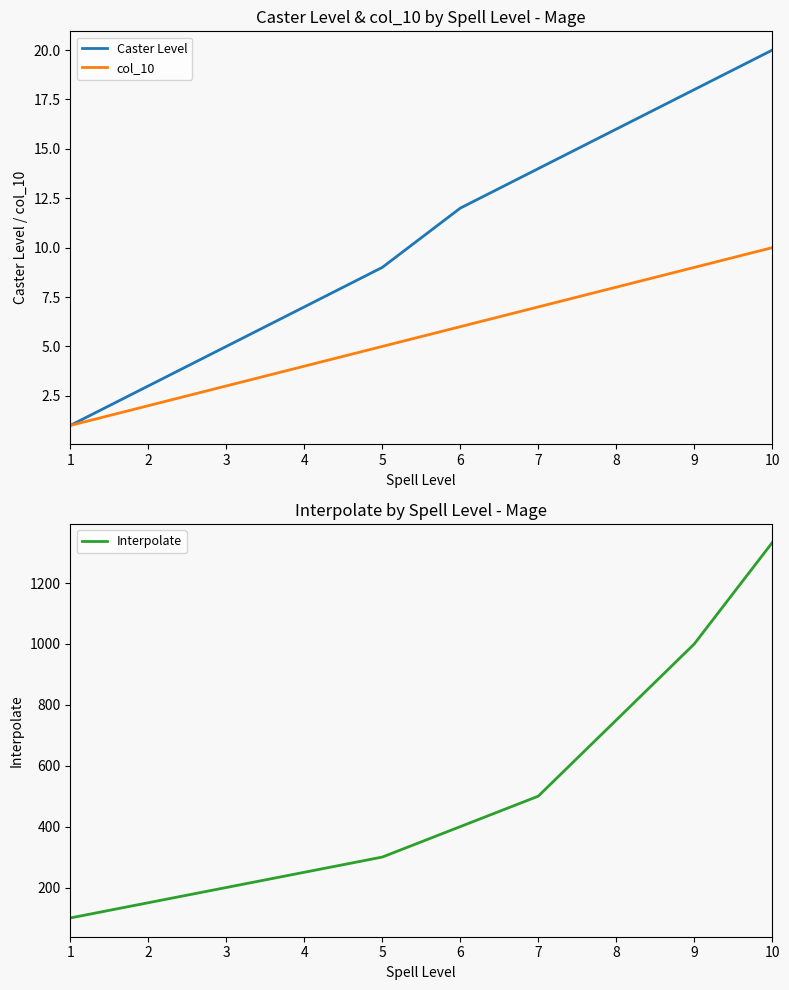

Between 2 and 8, which series saw the biggest shift?

Interpolate